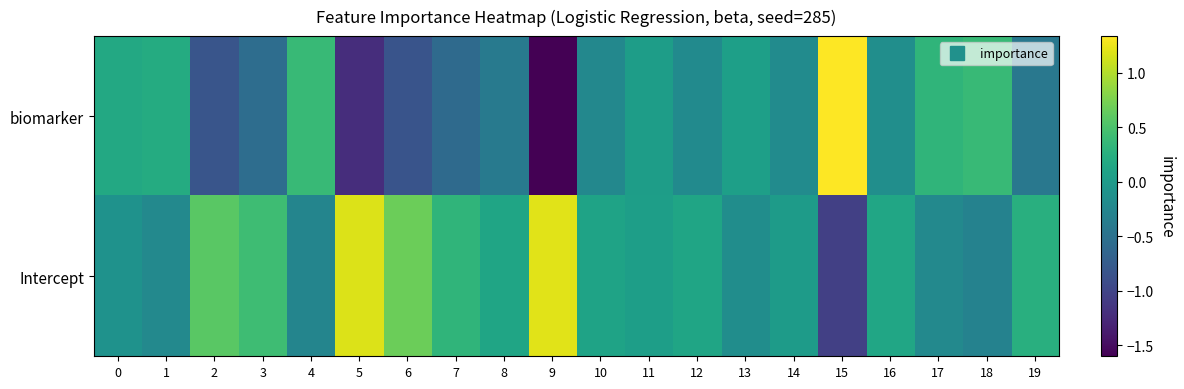

Rank the series by their average value, from lowest to highest.

biomarker, Intercept